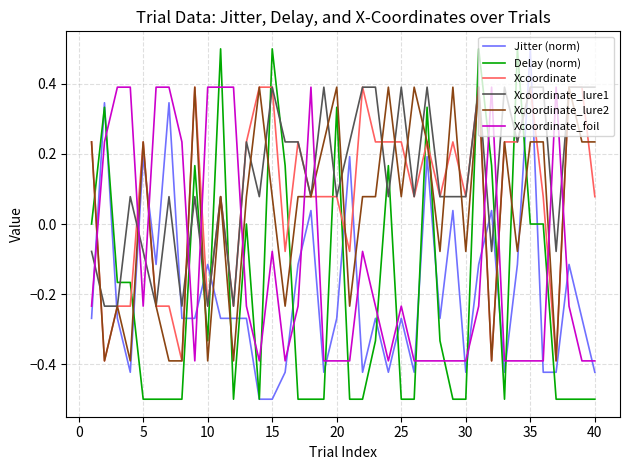

How many values in the Xcoordinate_foil series exceed 0?

12